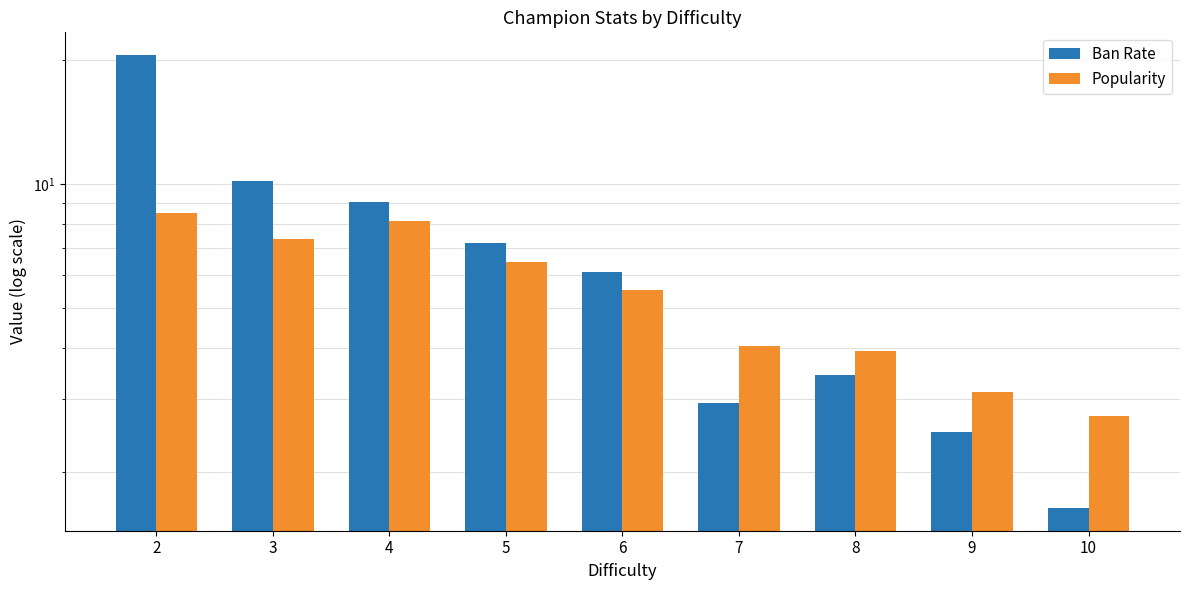

Which has a higher value, 10 or 6?

6